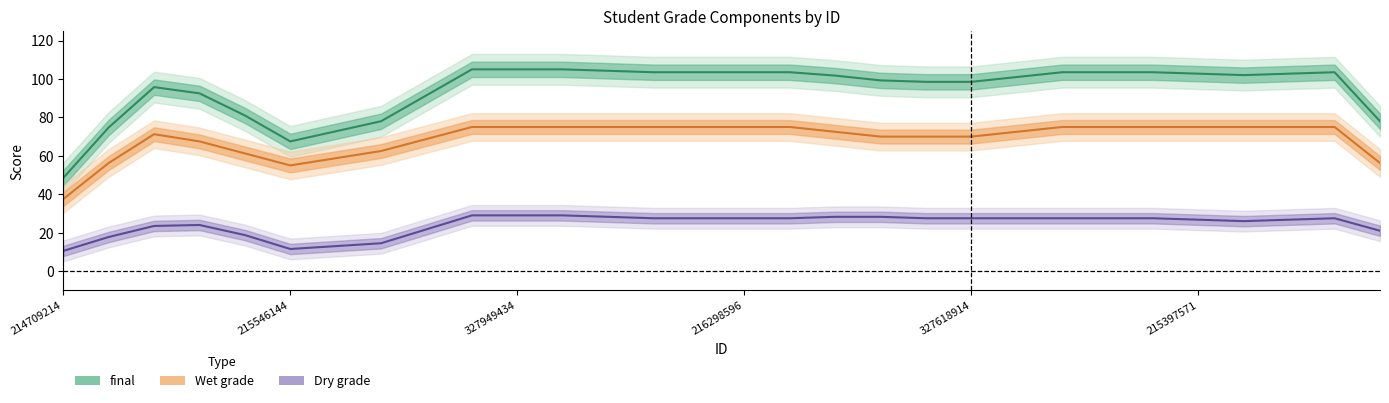

True or false: final has a value of 150.9 at 16.

False